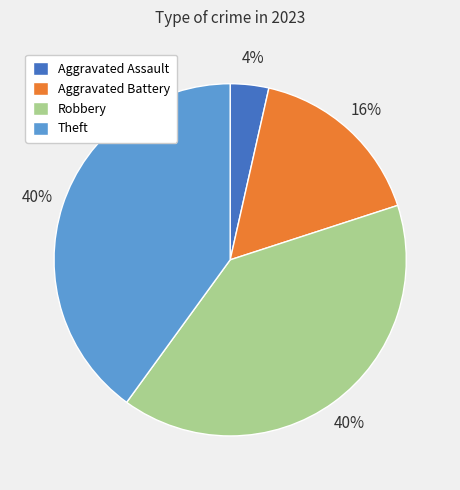

To the nearest percent, what is the combined percentage of Aggravated Battery and Aggravated Assault?

20%